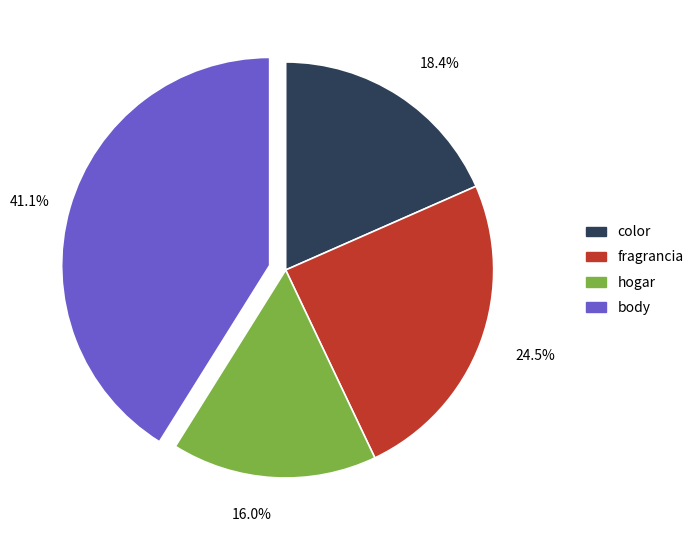

How many segments does this pie chart have?

4